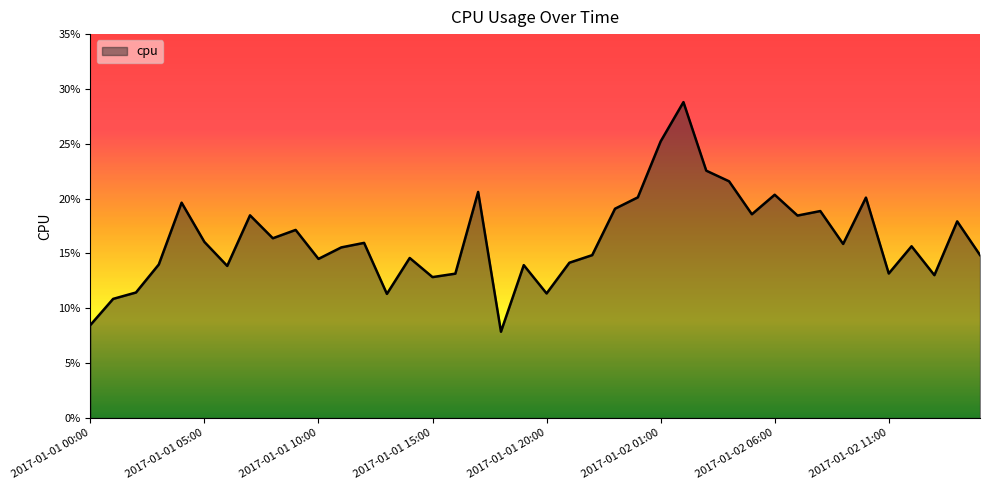

Count the values in the range 0 to 1.

40